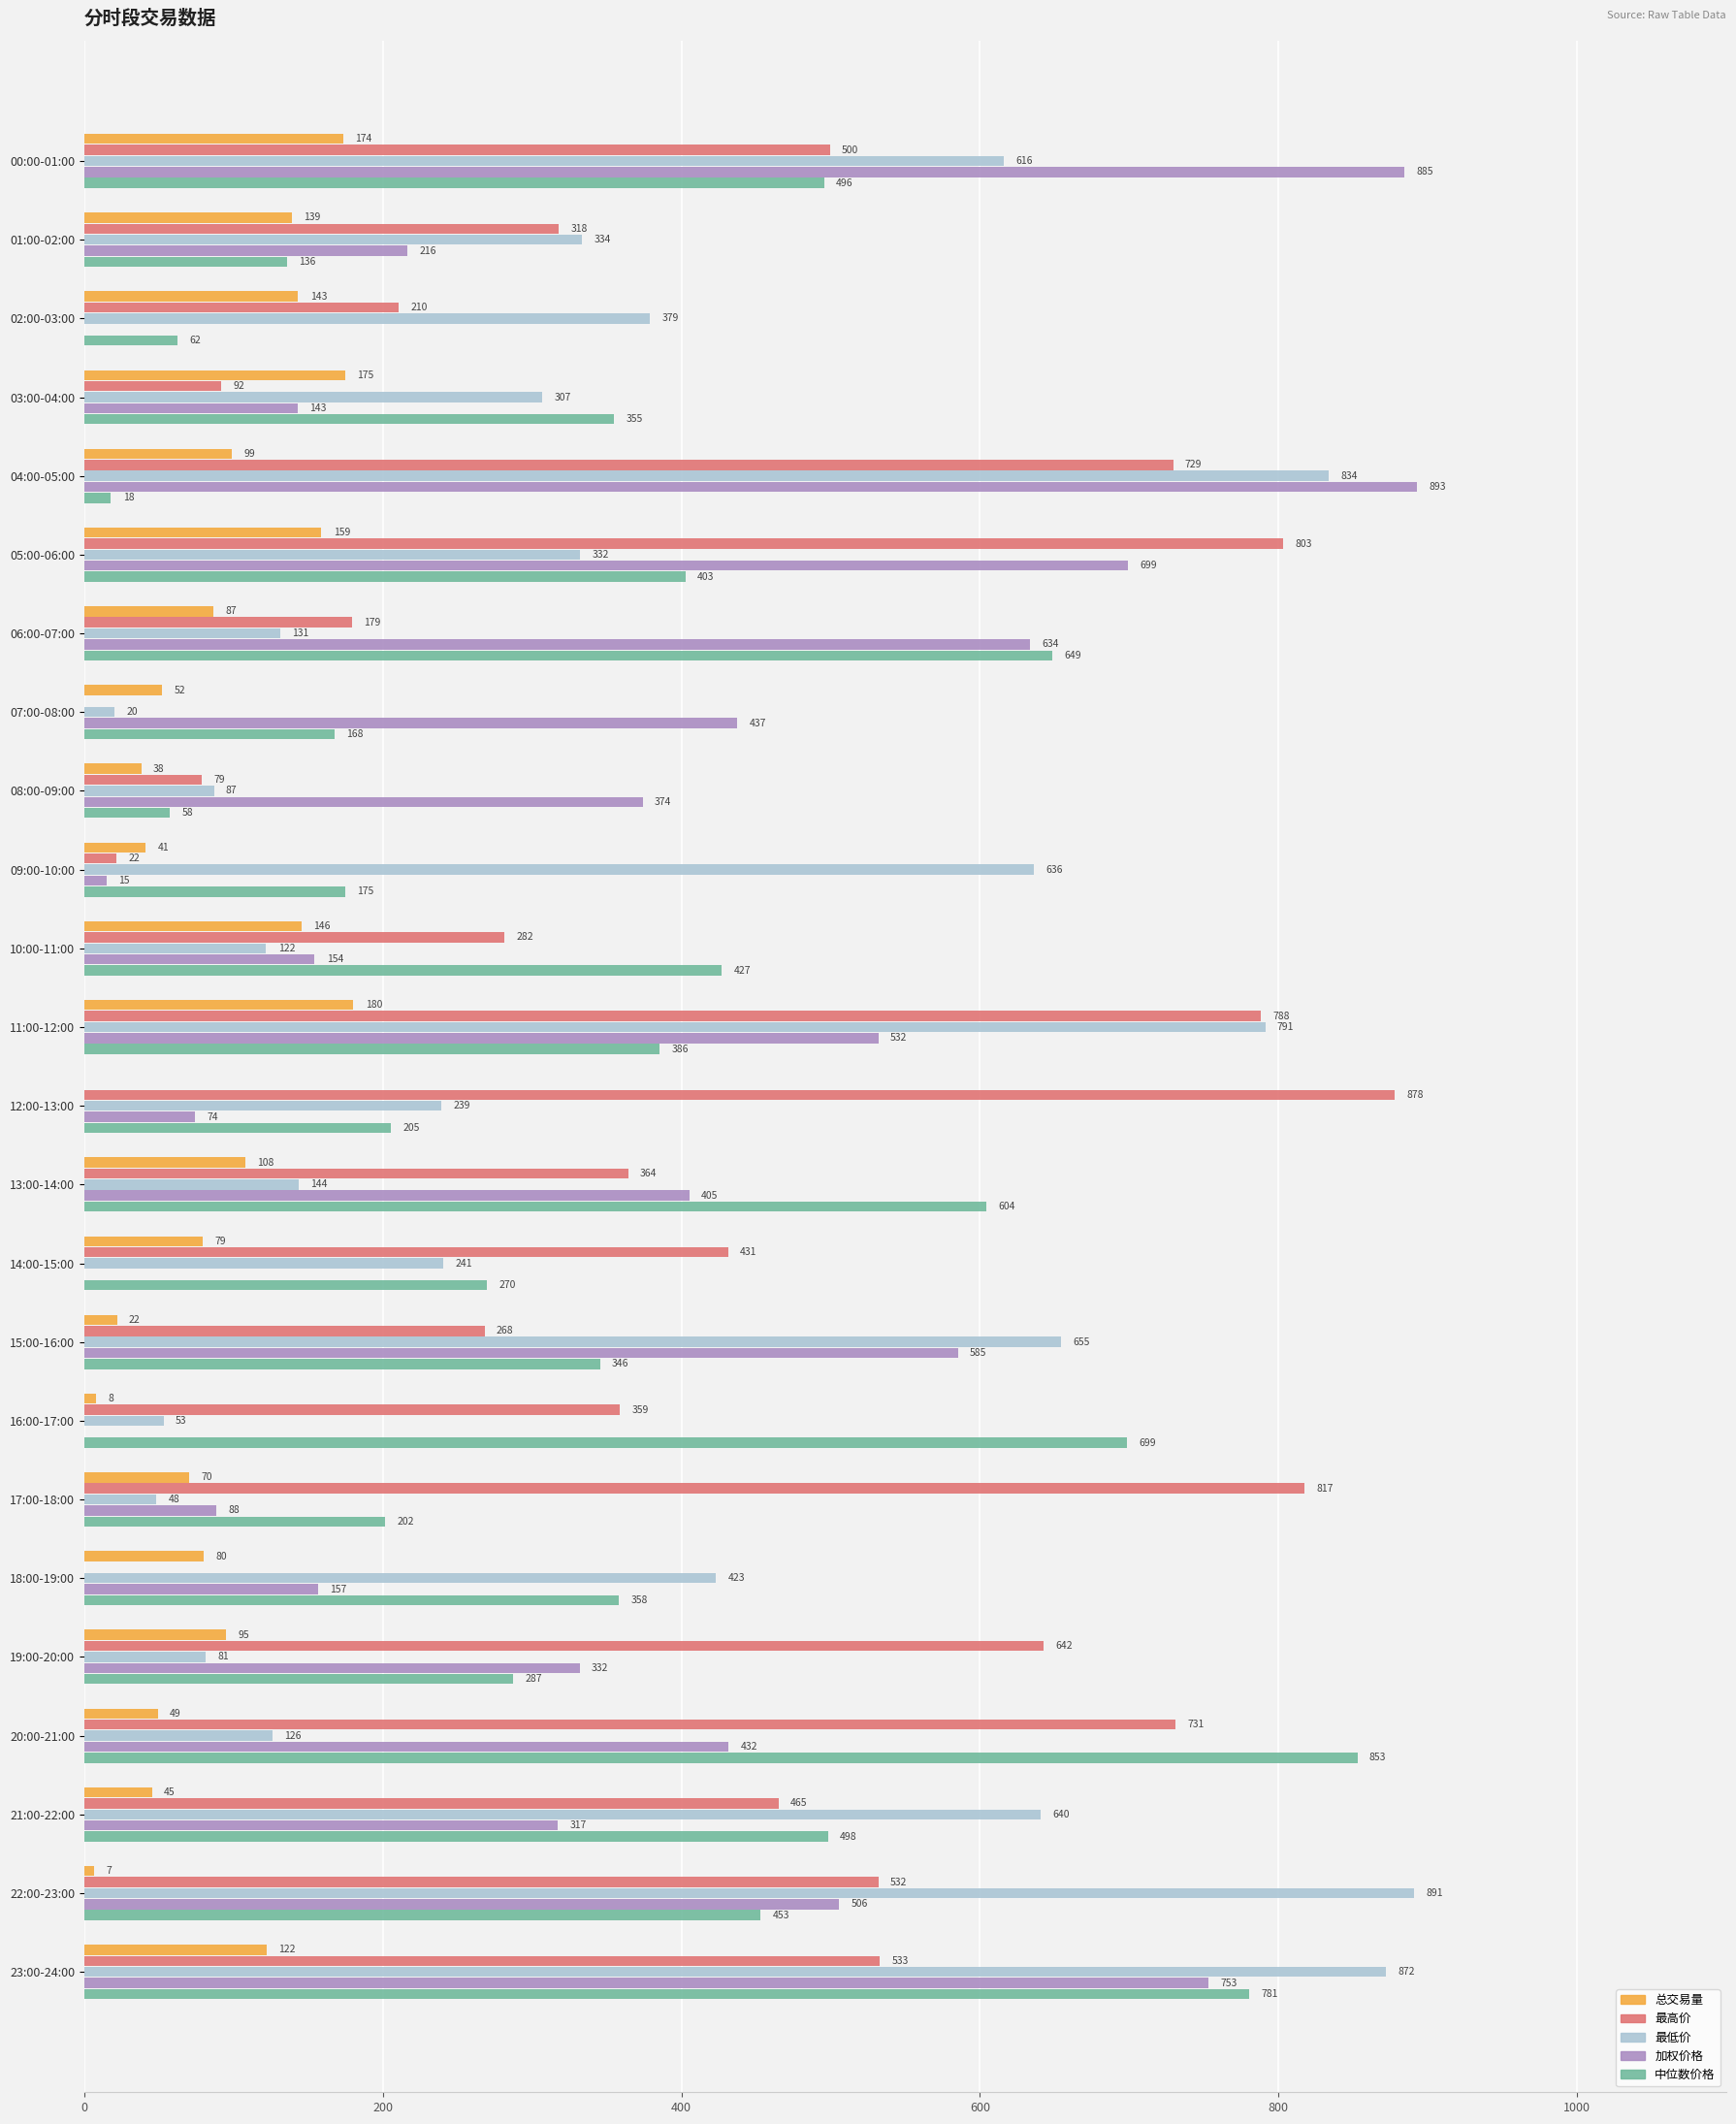

Where is 总交易量 nearest to the value 90?

06:00-07:00